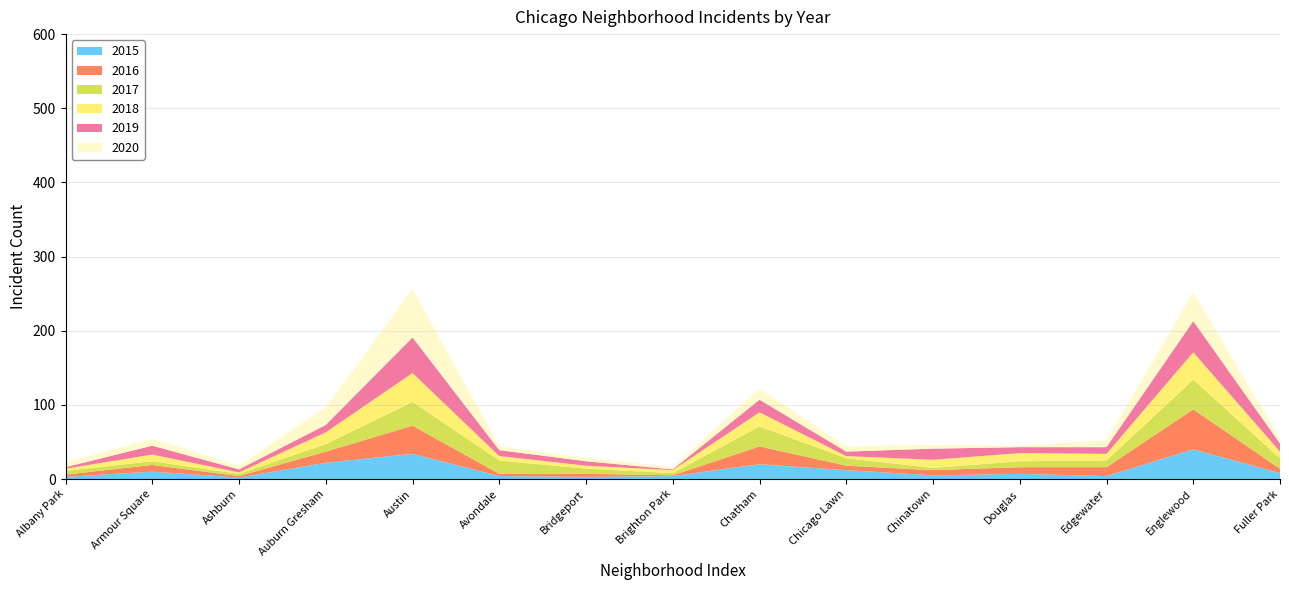

Reading right to left, extract all data points from this chart.

2015: 8	40	4	7	5	12	20	4	3	4	34	22	2	10	3
2016: 6	54	12	9	7	6	24	1	4	3	38	15	2	9	3
2017: 14	40	9	8	3	10	27	3	7	18	32	10	3	5	5
2018: 9	37	9	11	11	3	19	4	4	6	39	16	2	9	3
2019: 11	42	9	8	15	6	17	1	6	8	48	10	4	12	2
2020: 6	39	9	2	5	7	15	3	5	5	65	24	5	9	7